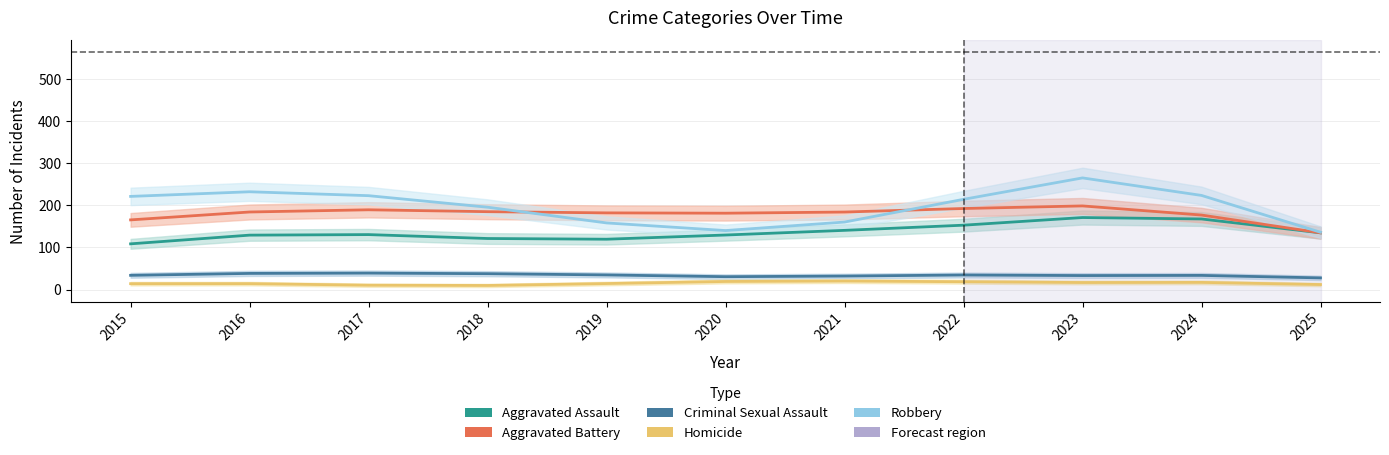

At which category is the sum across all series the highest?

2023